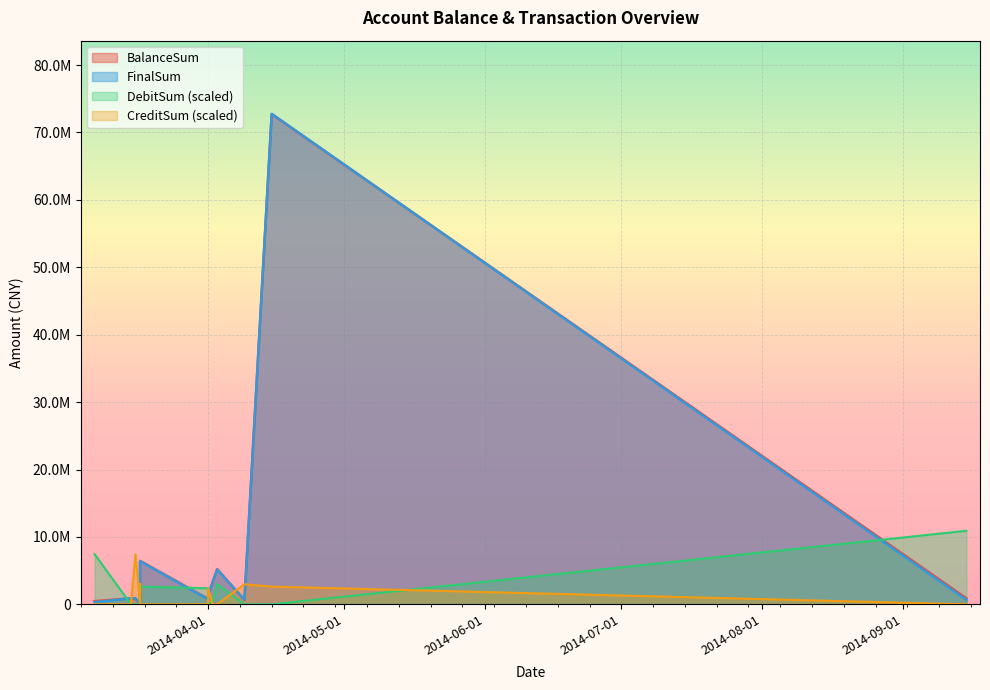

After their last crossing, which series has the higher values: DebitSum or FinalSum?

DebitSum